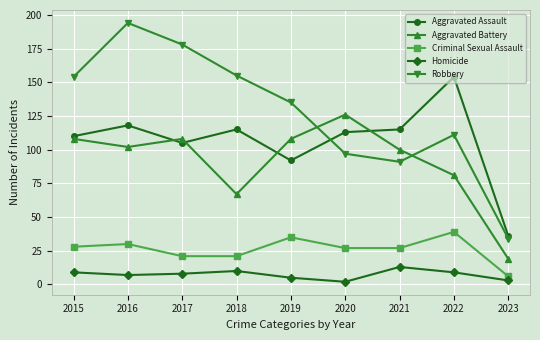

Which category has the highest value in the Robbery series?

2016